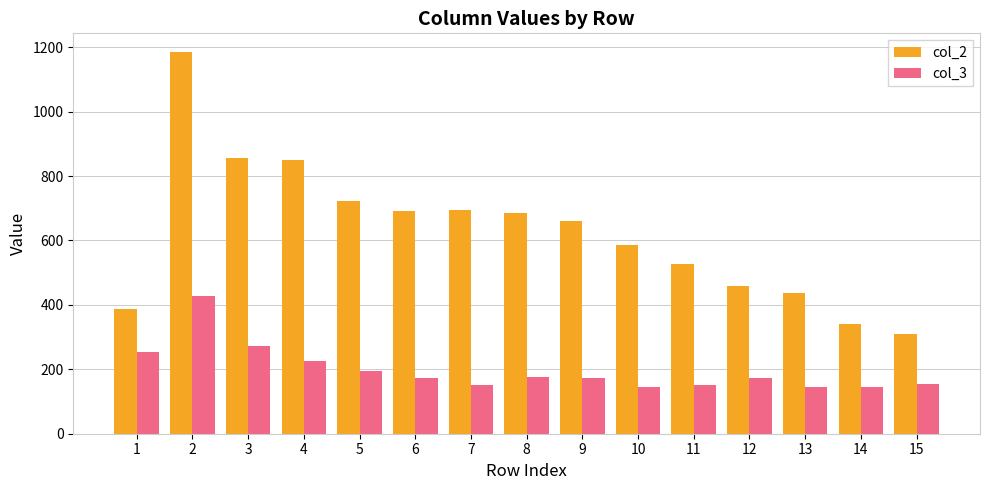

Rank the series by their maximum value, from lowest to highest.

col_3, col_2